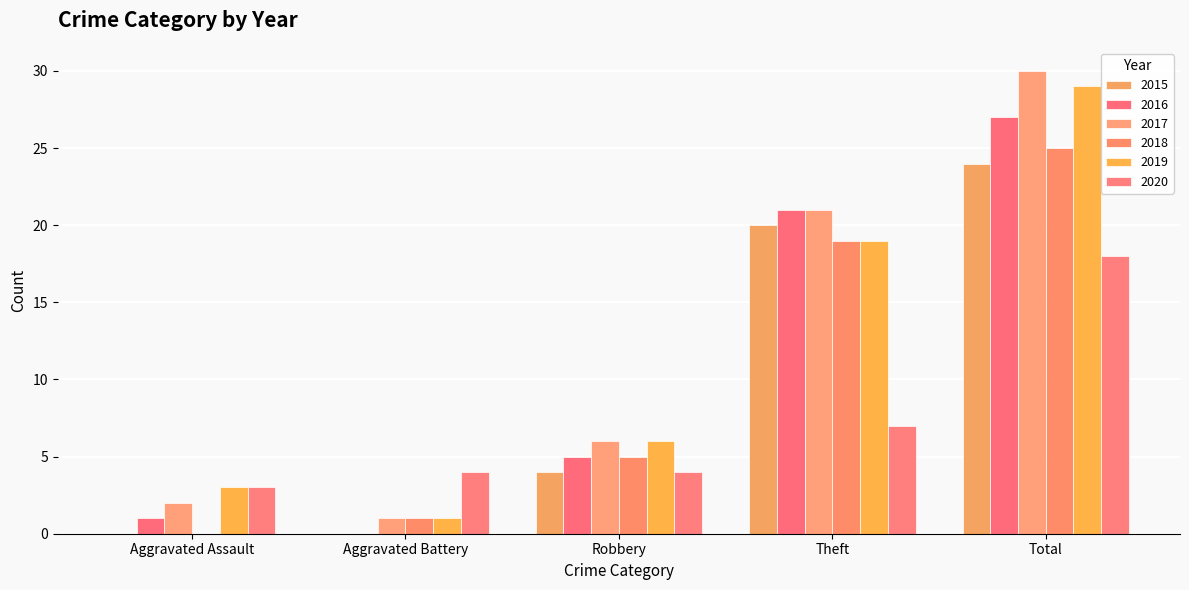

True or false: 2016 has a value of 27 at Total.

True